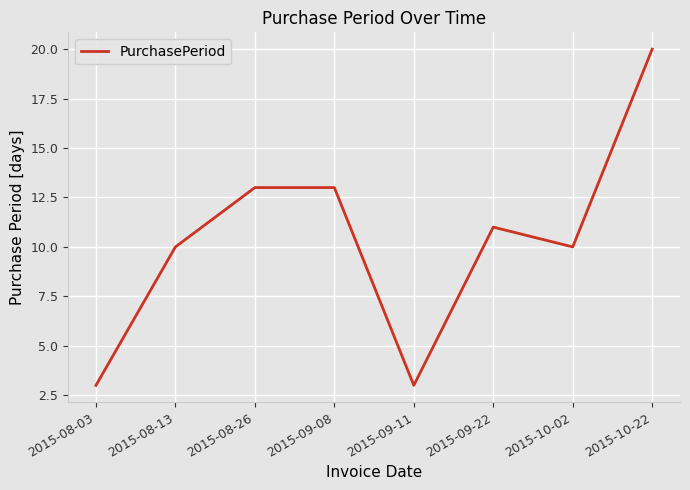

Which label corresponds to the largest value in the chart?

2015-10-22